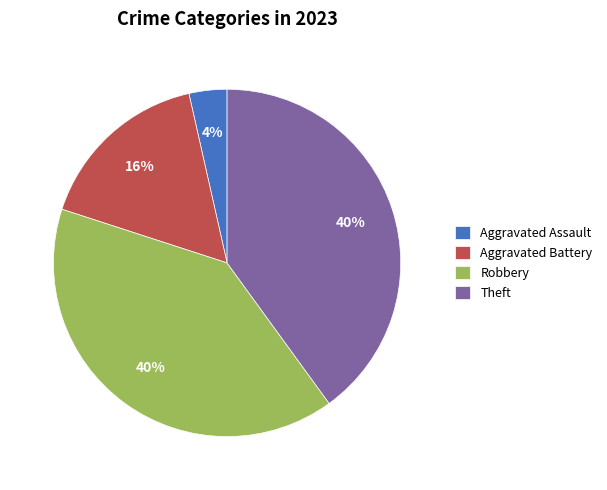

Which slice is the smallest?

Aggravated Assault